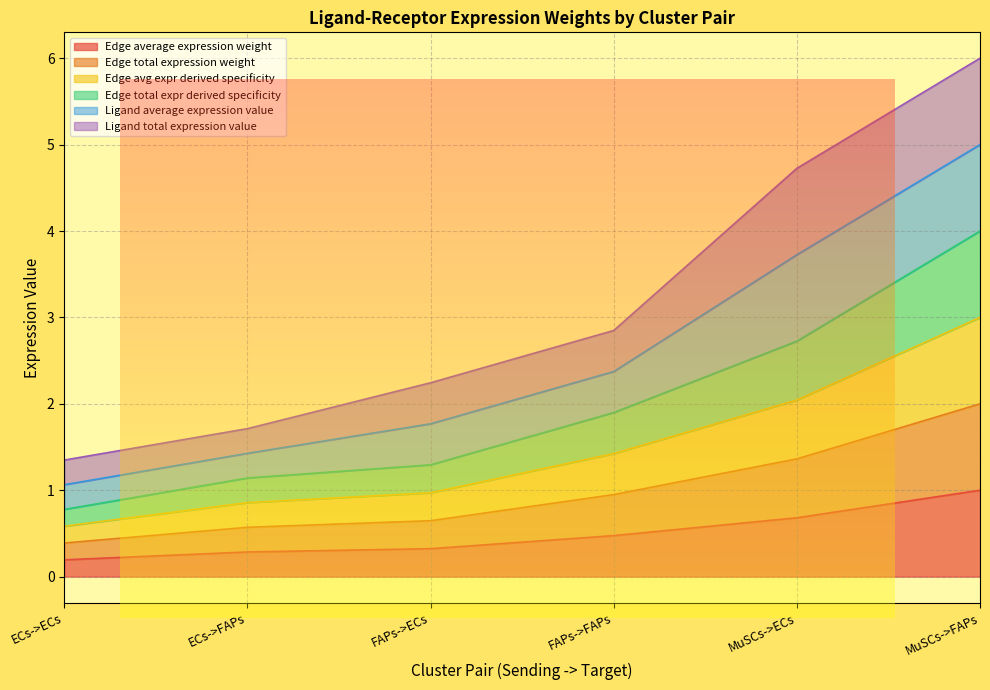

What is the average value of the Edge average expression weight series?

0.5